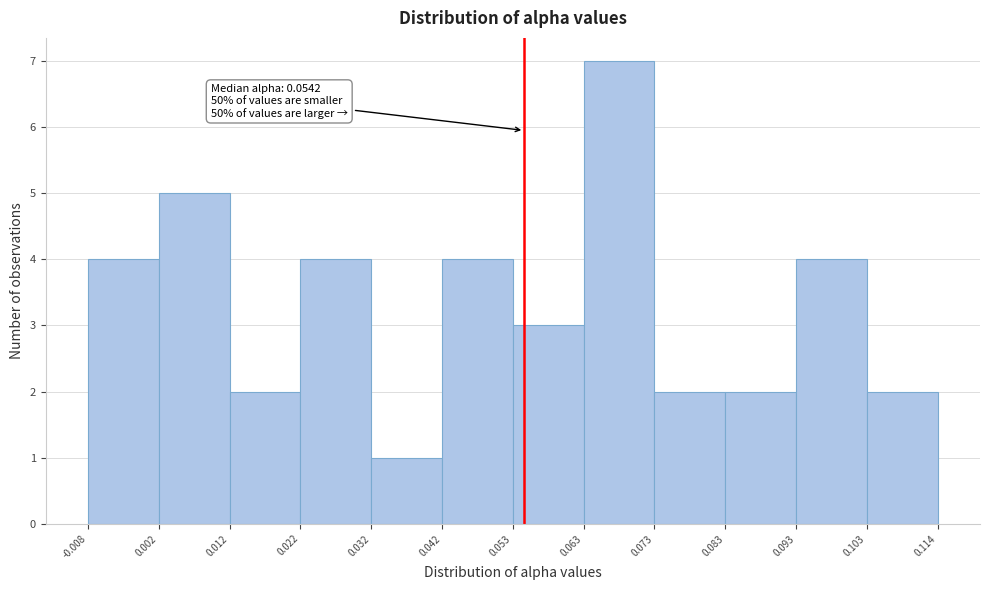

Which range on the x-axis has the tallest bar?

0.063 to 0.073